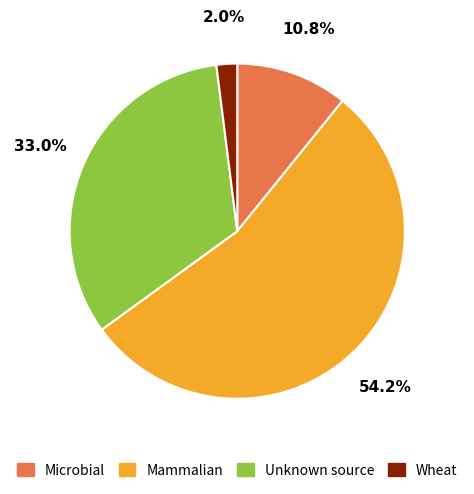

How many segments does this pie chart have?

4